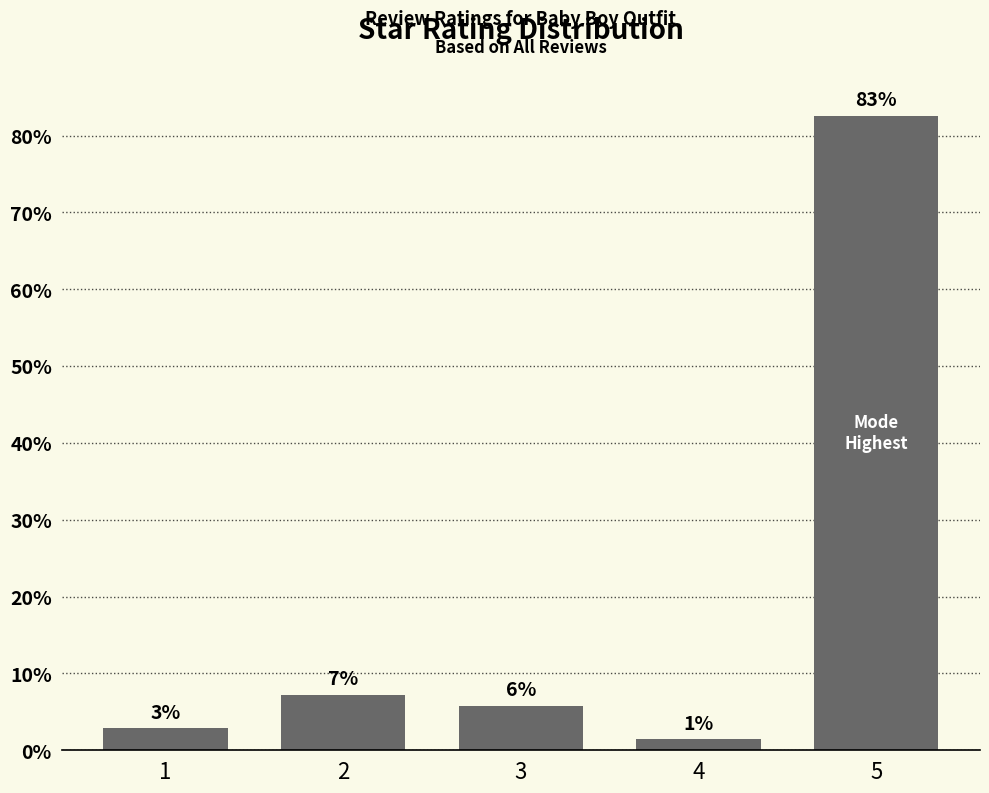

Approximately how many times larger is the value at 1 compared to 4?

2.0